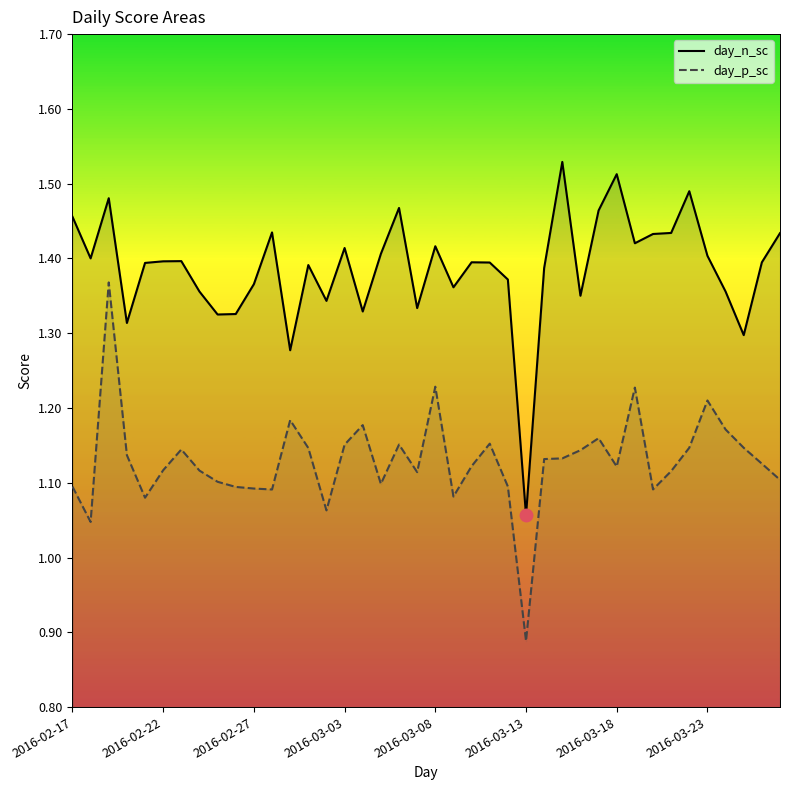

What is the value of the day_p_sc point at the 27th from the left?

1.1